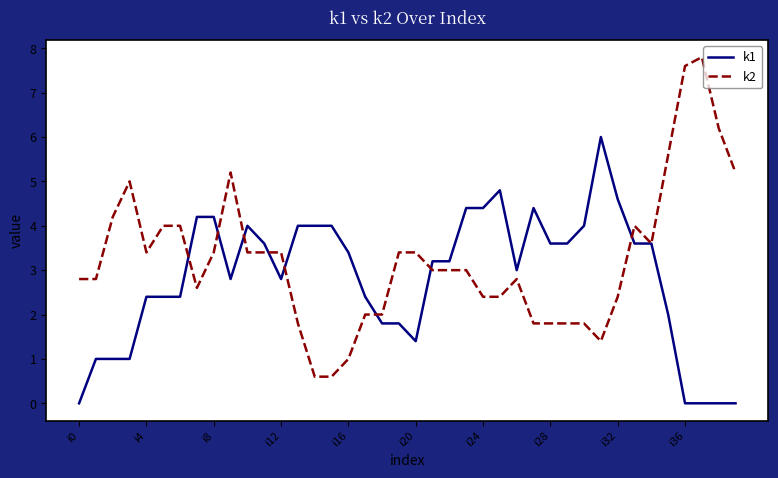

What is the sum of all k2 values?

130.0